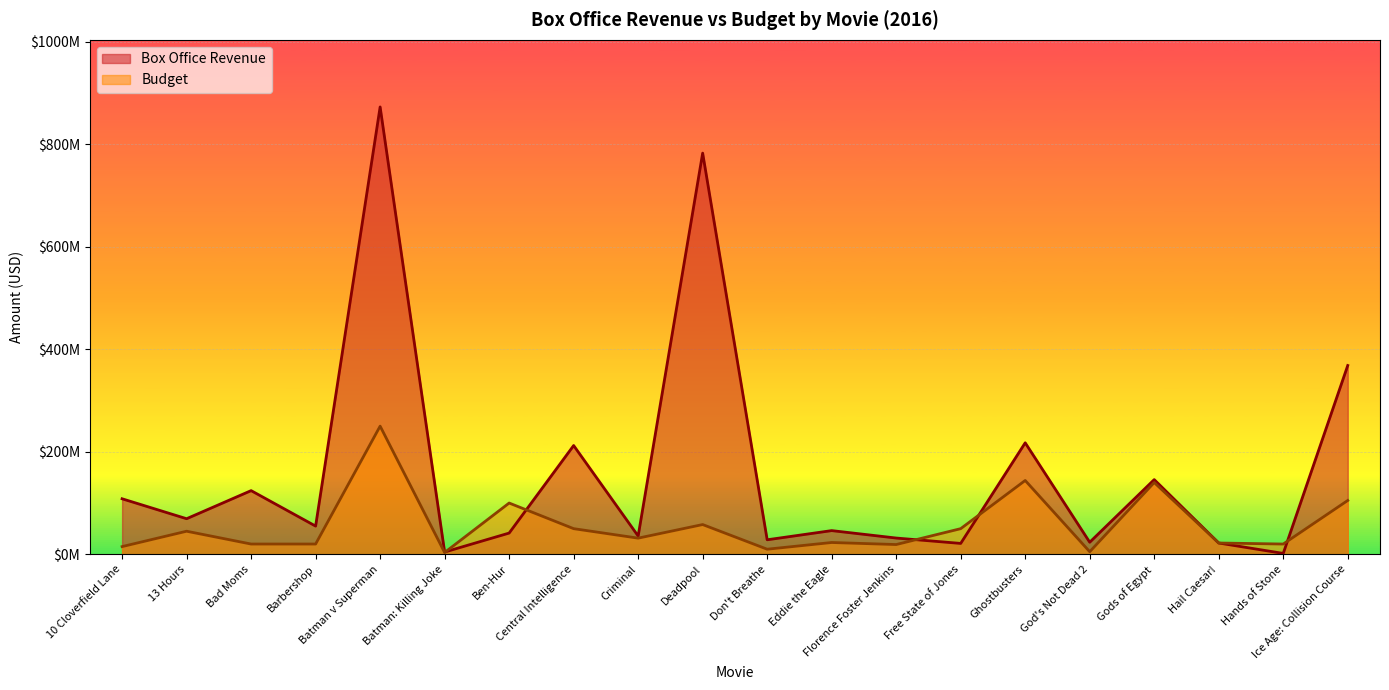

After their last crossing, which series has the higher values: Budget or Box Office Revenue?

Box Office Revenue